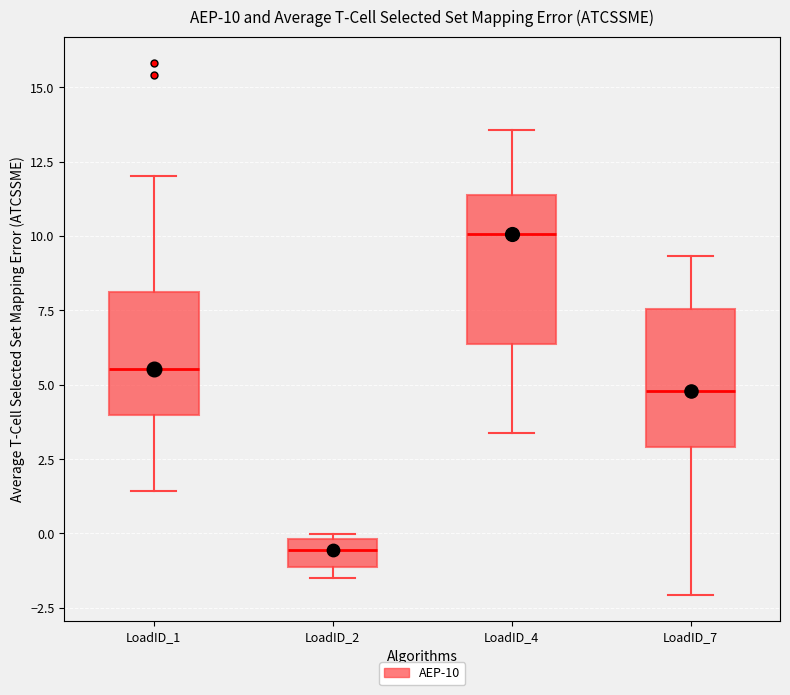

Which box has the highest median line?

LoadID_4